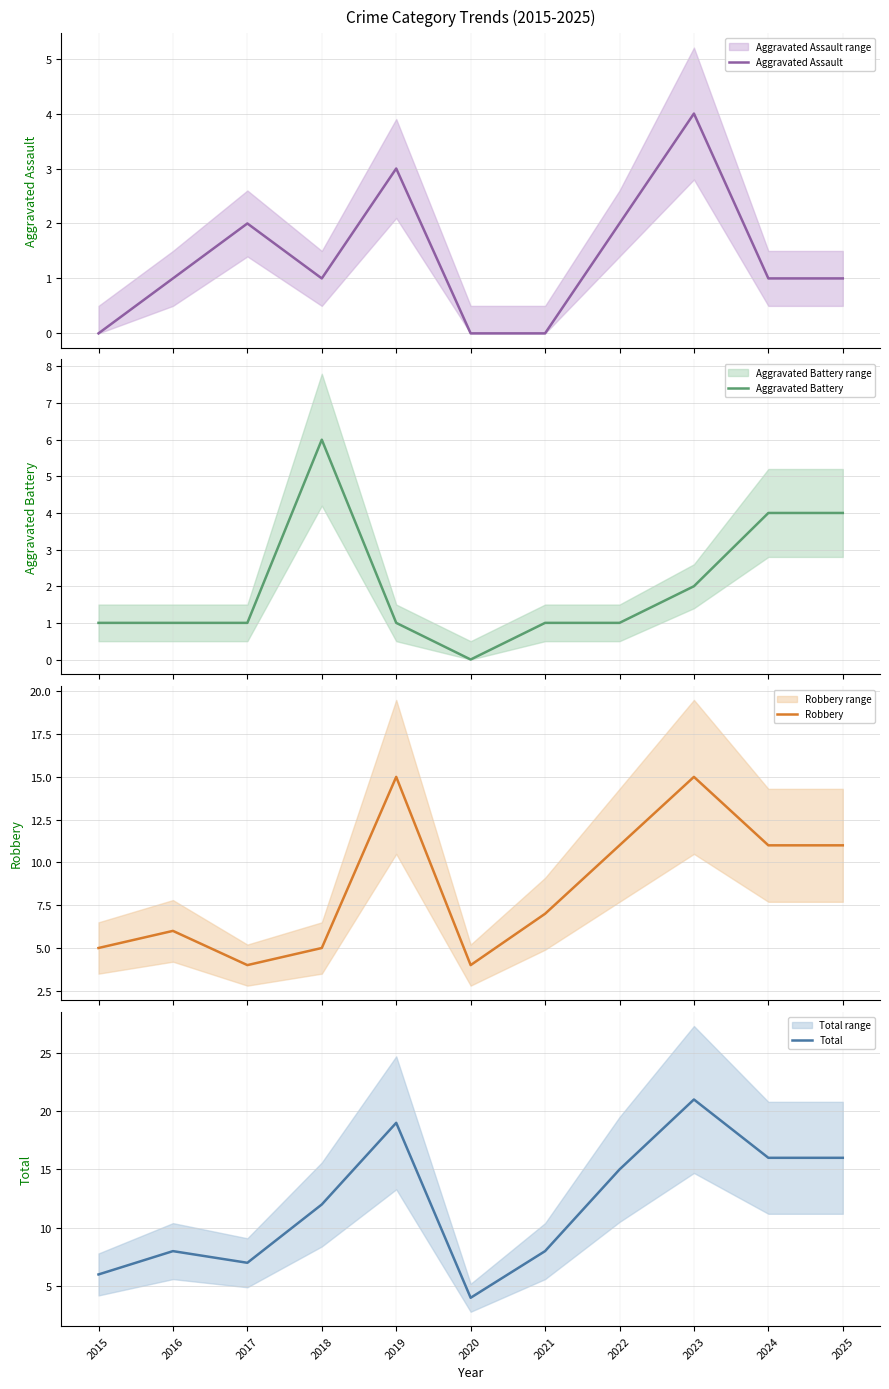

How many values in the Aggravated Battery series are below 1?

1